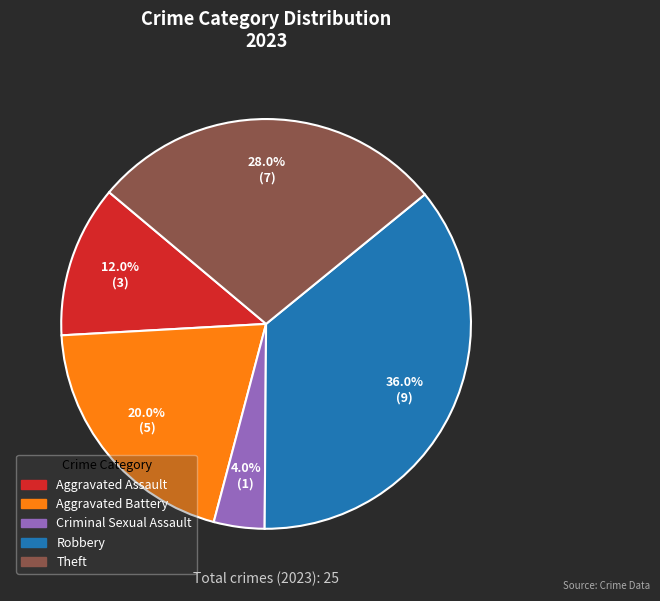

Is there any slice that represents more than half of the pie?

No